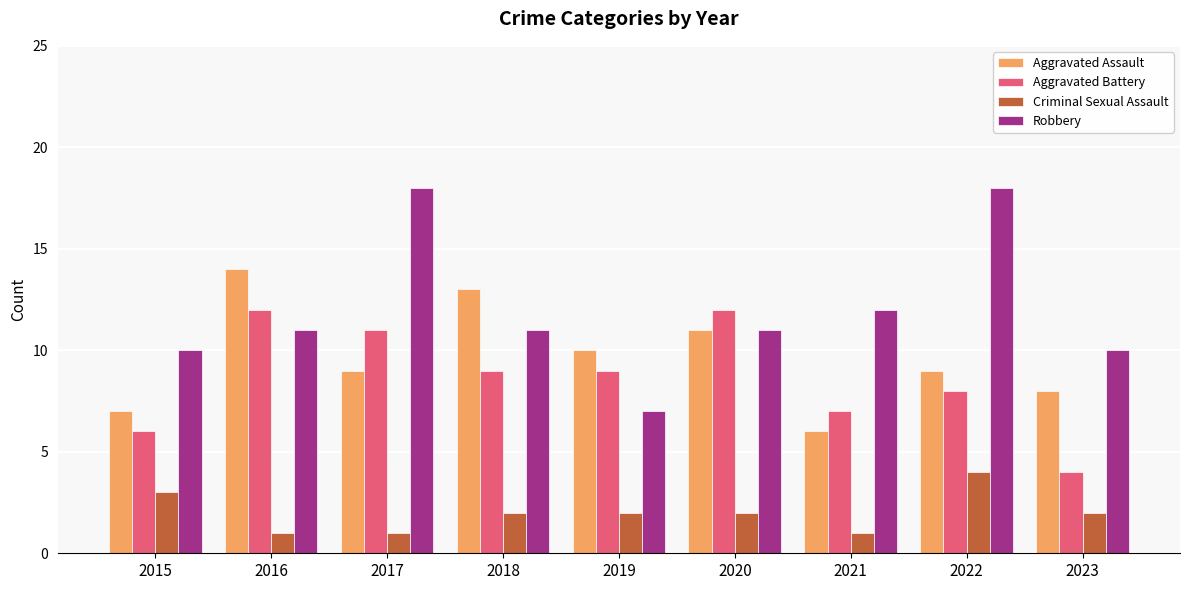

What is the difference between the second highest and minimum values in the Aggravated Assault series?

7